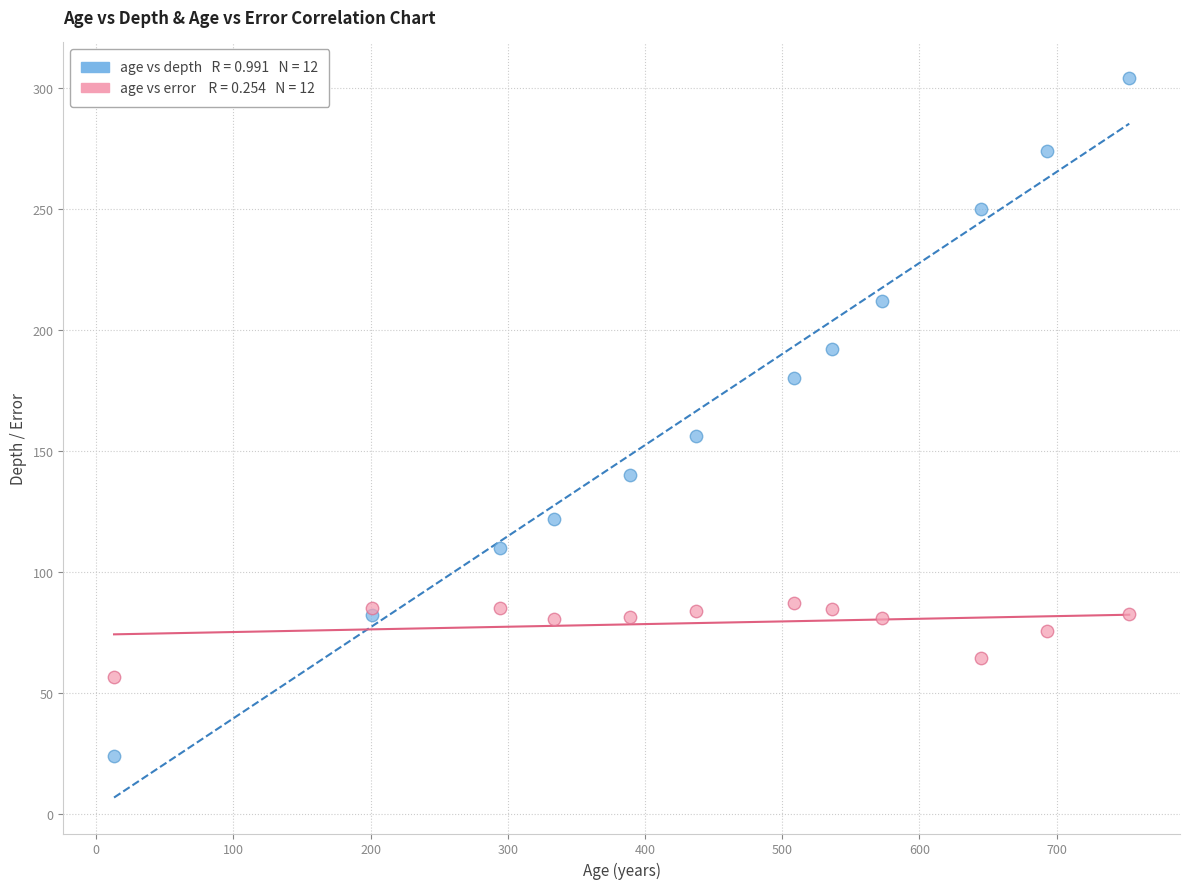

Across all series, what Y value is closest to 164?

156.0